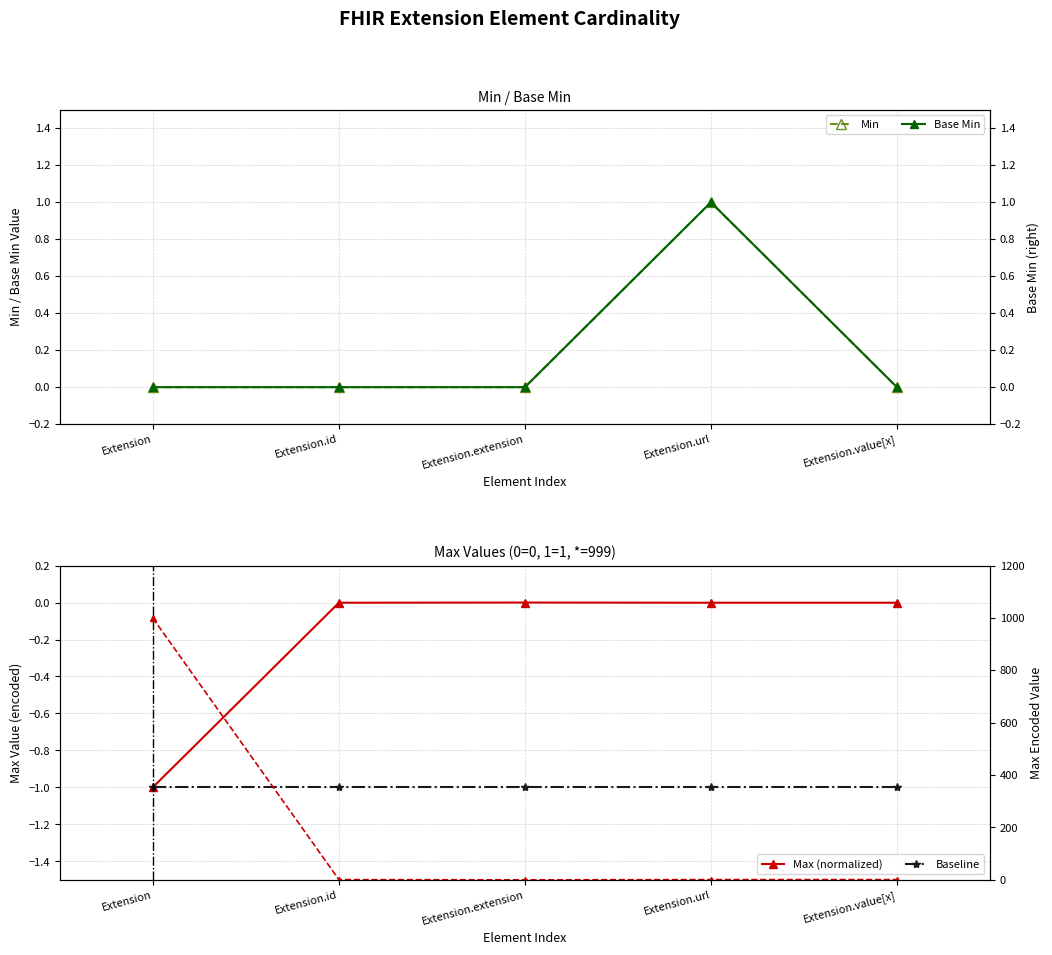

List the series in order of their peak value, lowest first.

Baseline, Max (normalized), Min, Base Min, Max (encoded, right)